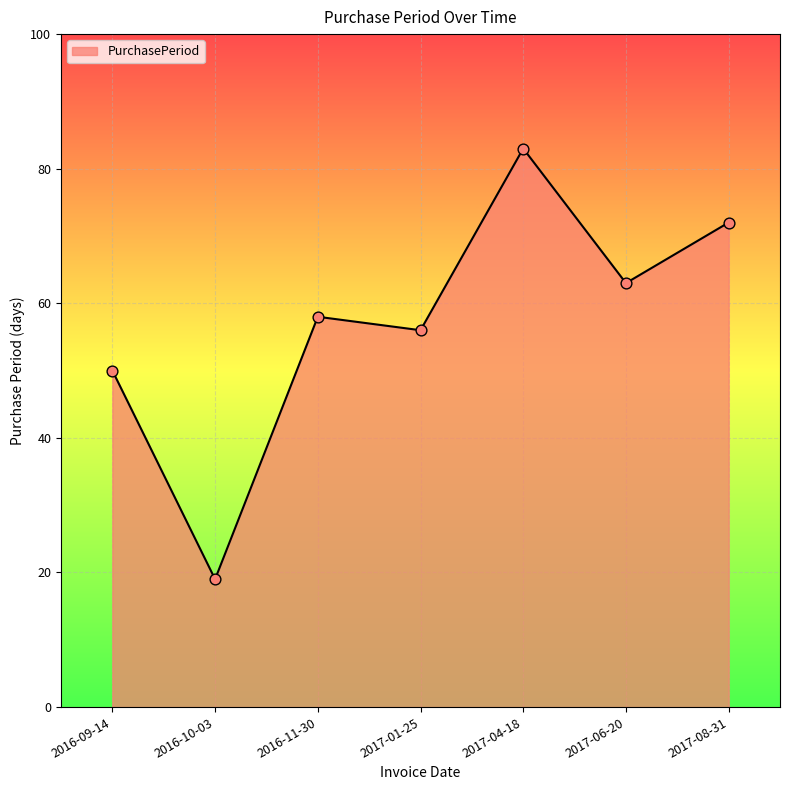

Between 2017-08-31 and 2017-04-18, which is larger?

2017-04-18